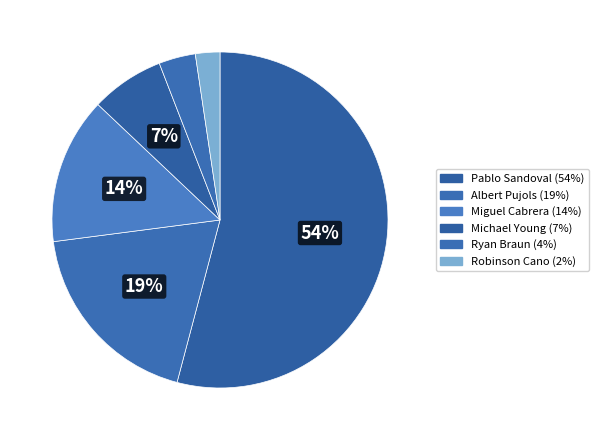

The Albert Pujols slice represents 19% of the pie. True or false?

True